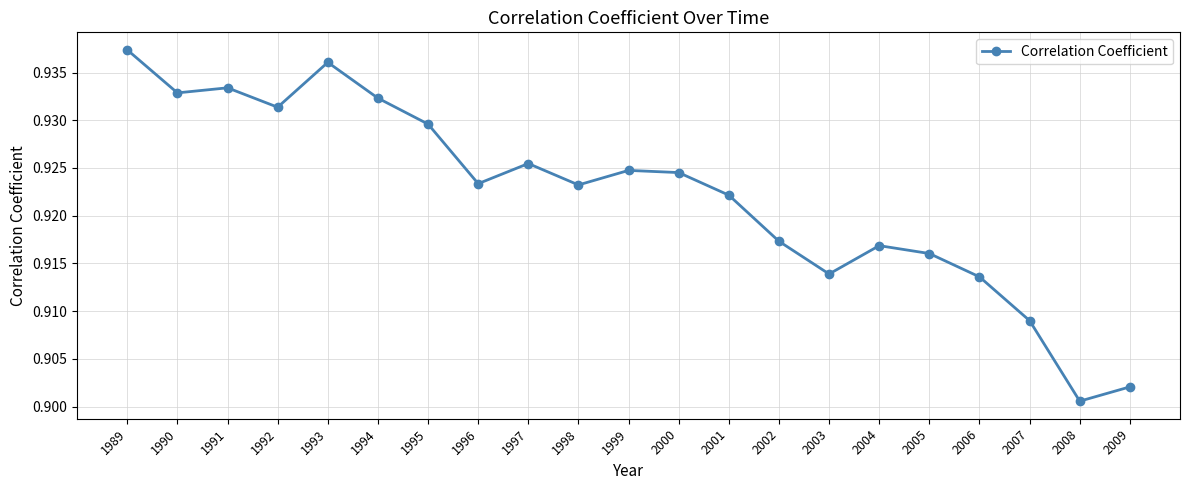

What is the sum of all values?

19.4